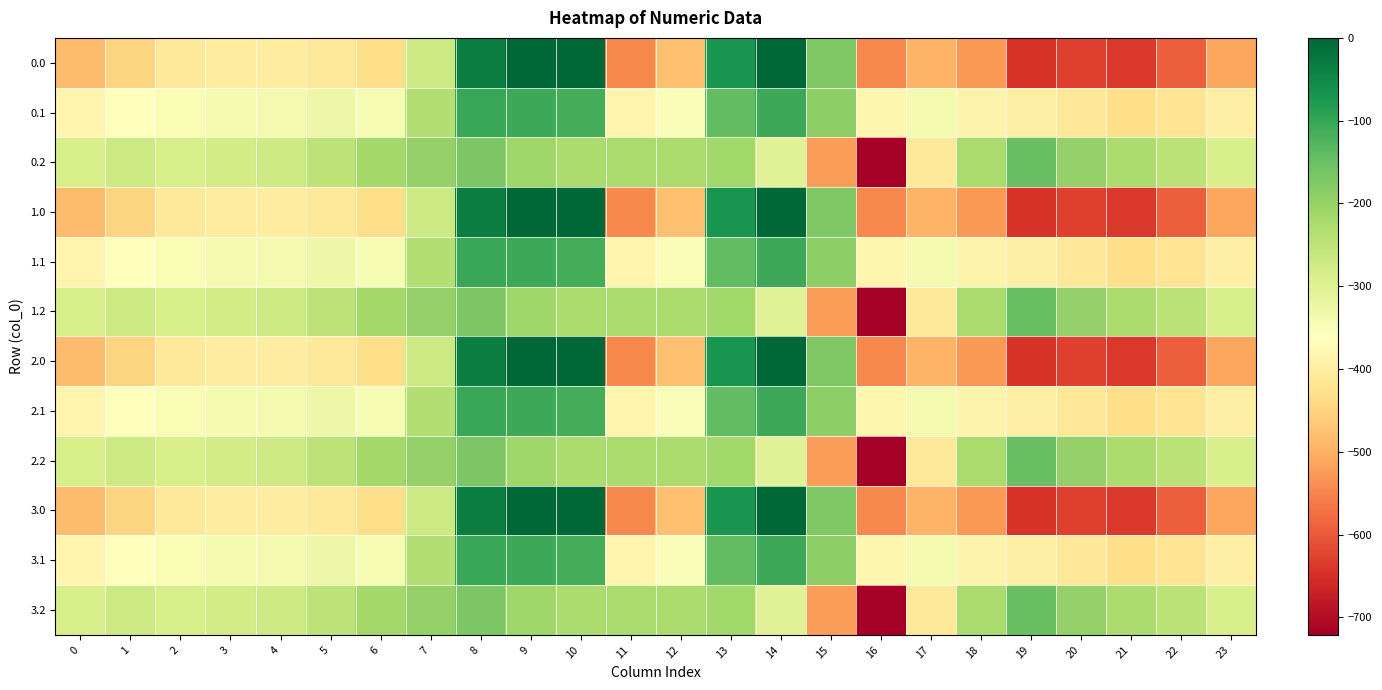

How many data points does each series have?

24